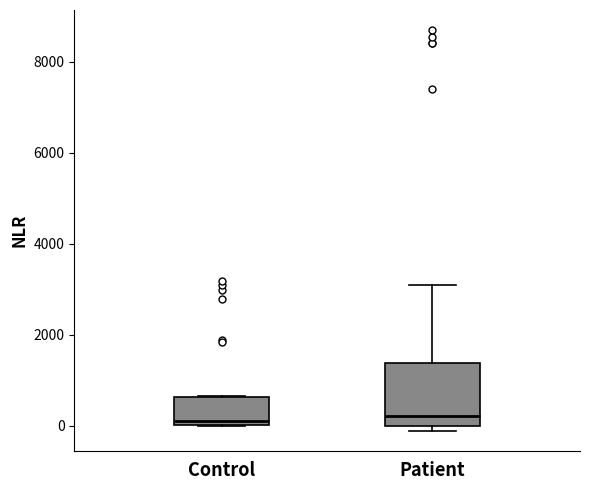

Comparing the boxes themselves (not the whiskers), which one is the tallest?

Patient